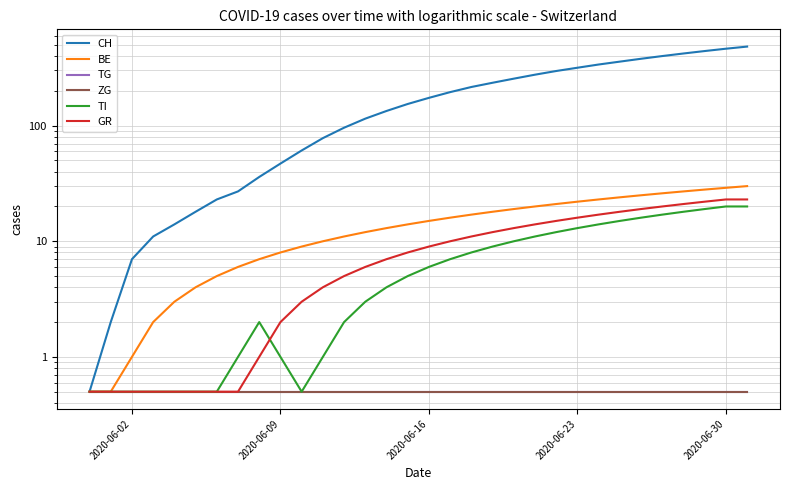

What is the minimum value shown in the chart?

0.5